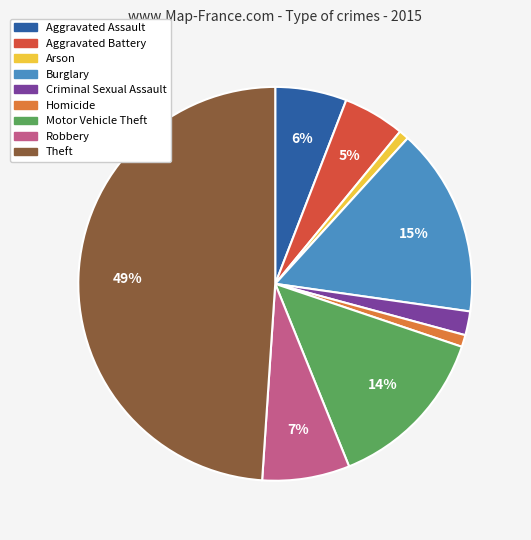

Combined, do Criminal Sexual Assault and Aggravated Assault account for over 50%?

No